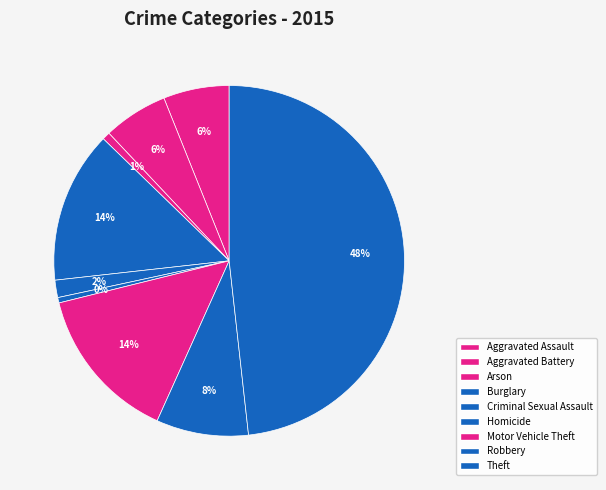

How many segments does this pie chart have?

9